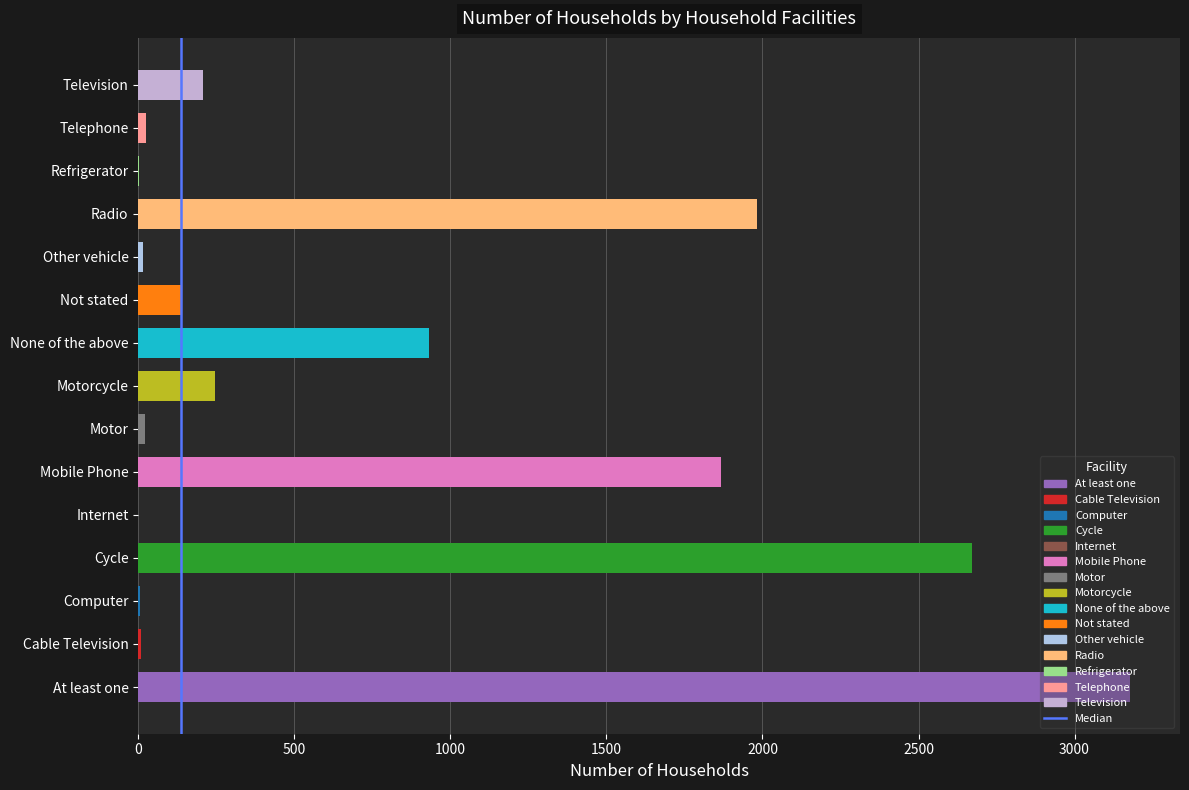

Between 500 and 0, which is larger?

500